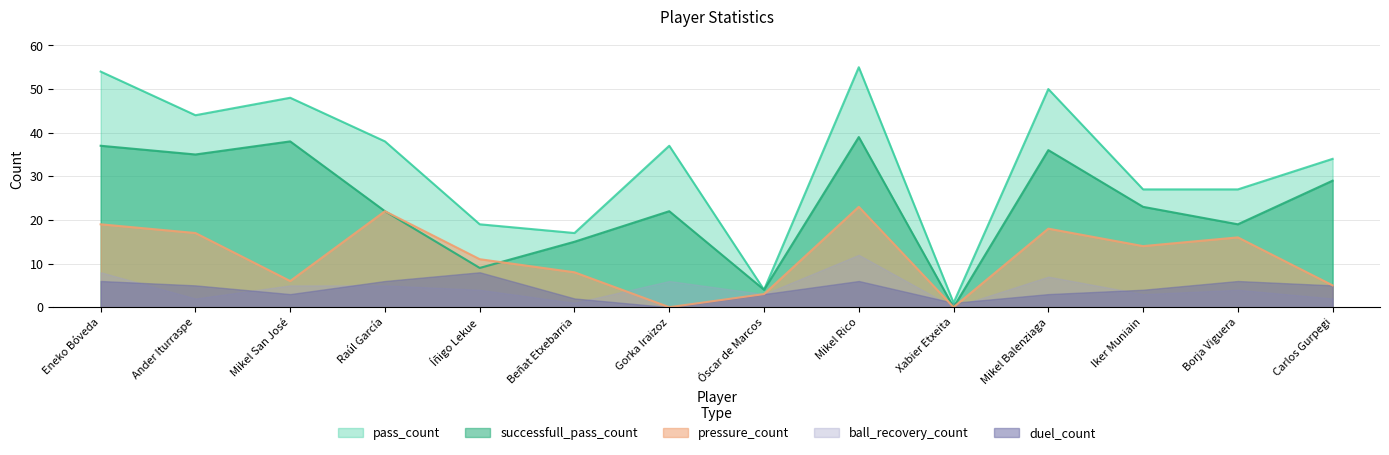

What value does the duel_count series have at Mikel San José?

3